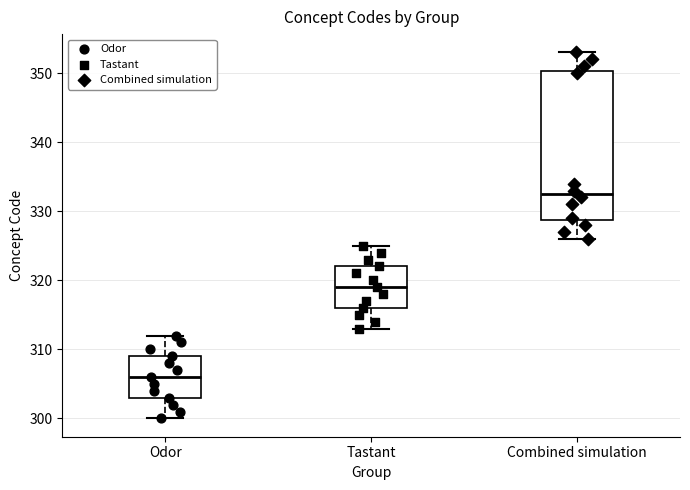

Which box's median line is the lowest?

Odor